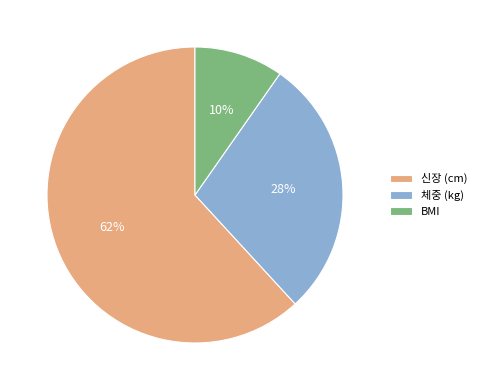

To the nearest percent, what is the combined percentage of 체중 (kg) and BMI?

38%